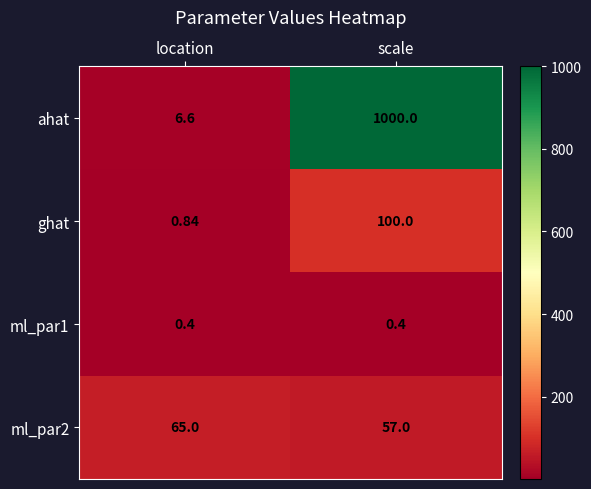

Count the number of categories in the chart.

2